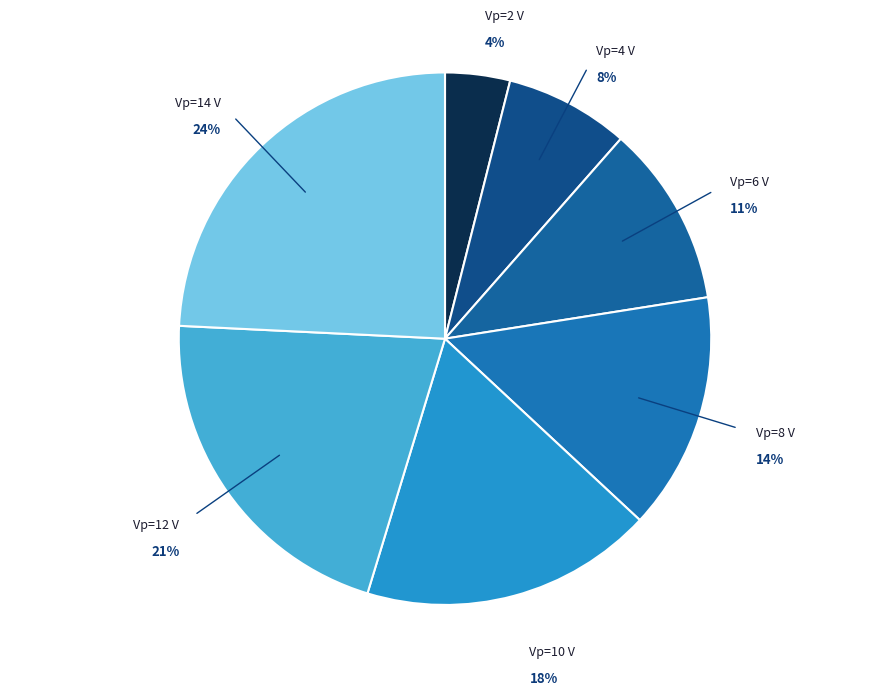

How many slices are in this pie chart?

7